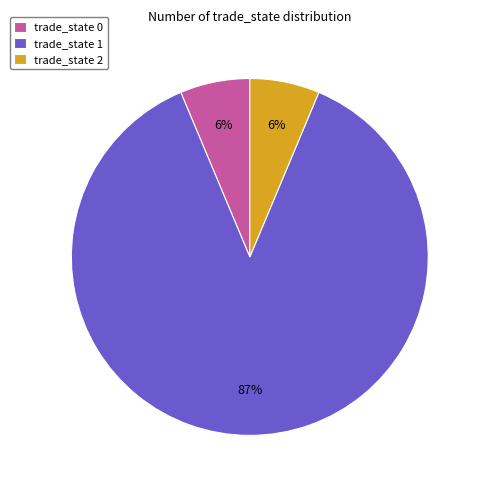

To the nearest percent, what is the average slice percentage?

33%